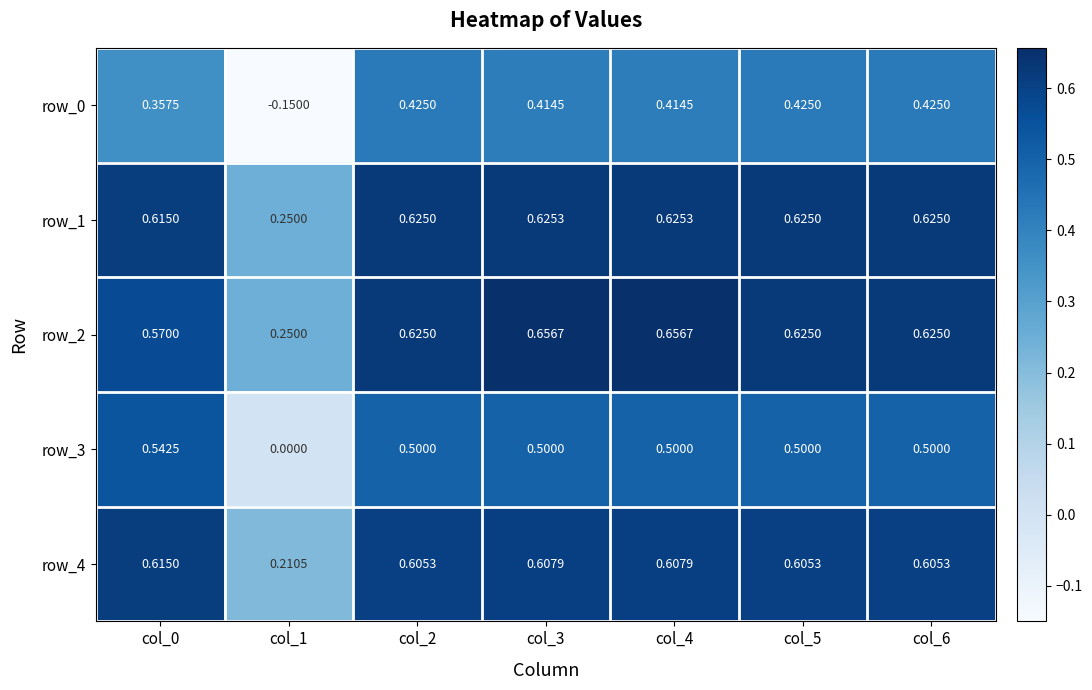

Which series changed the most between col_1 and col_4?

row_0